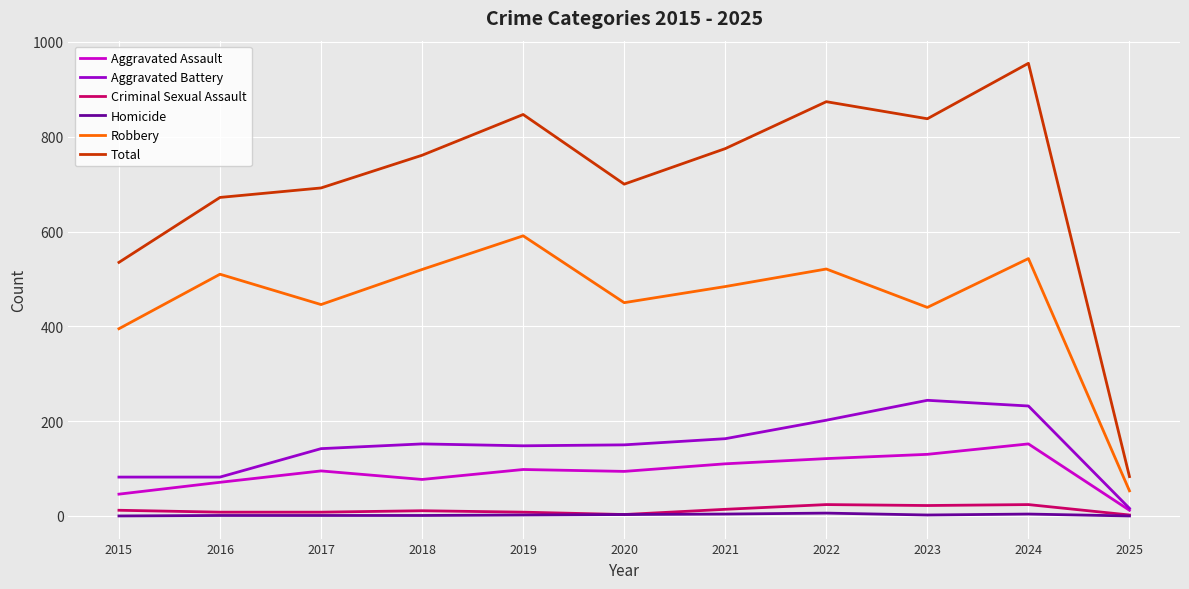

What is the difference between the Robbery values at 2023 and 2025?

387